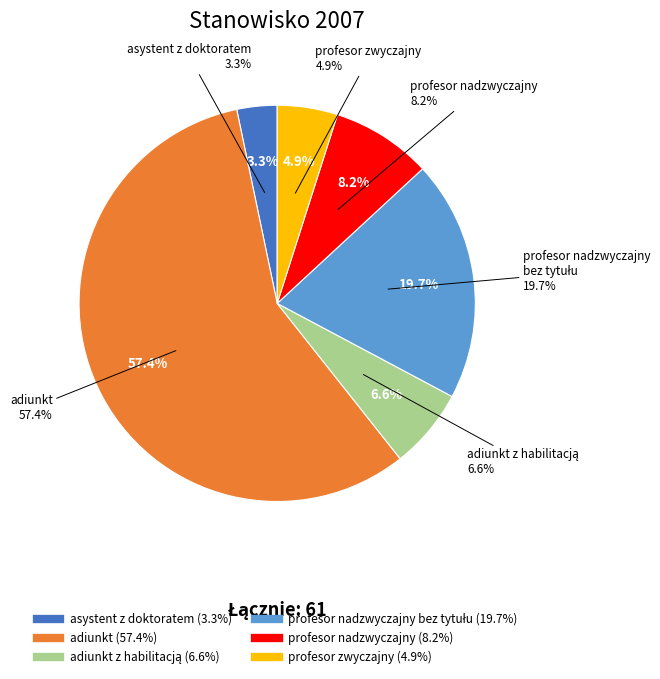

Is there any slice that represents more than half of the pie?

Yes